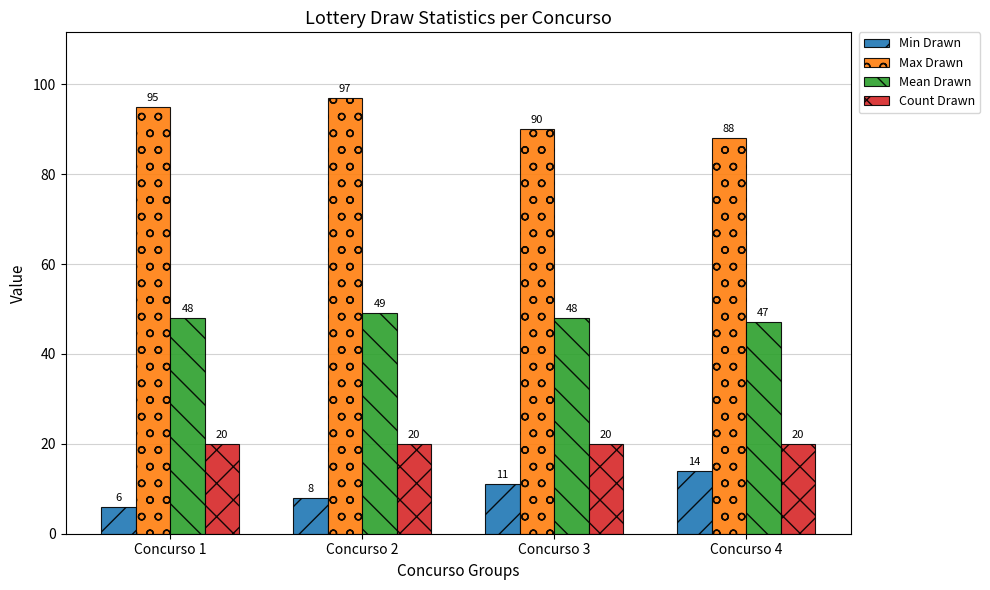

Read the Min Drawn value at Concurso 2.

8